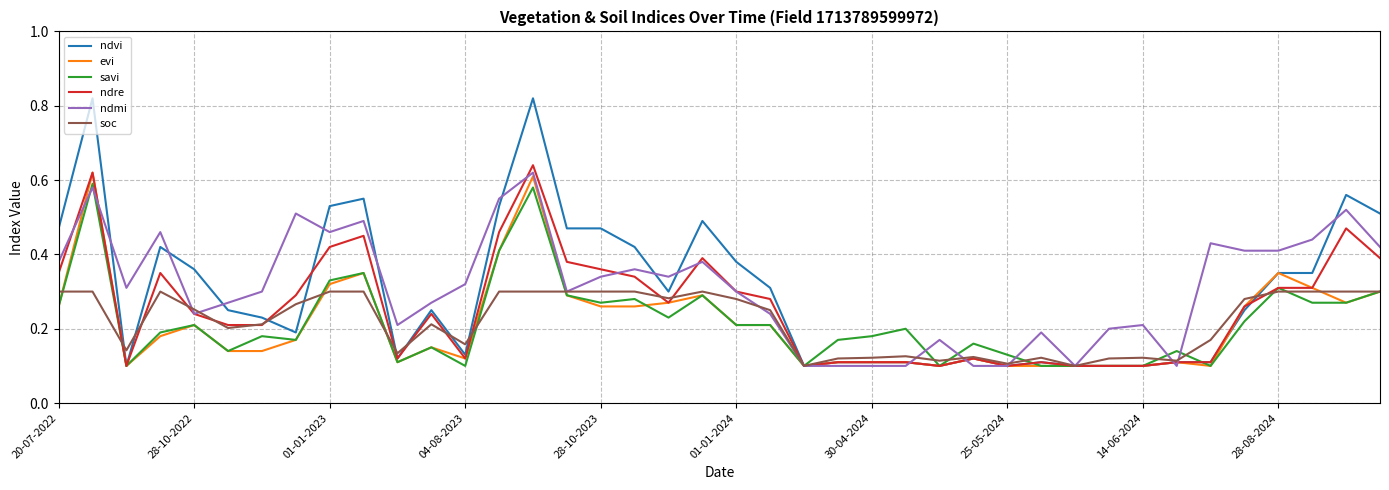

Which series has the widest spread of values?

ndvi